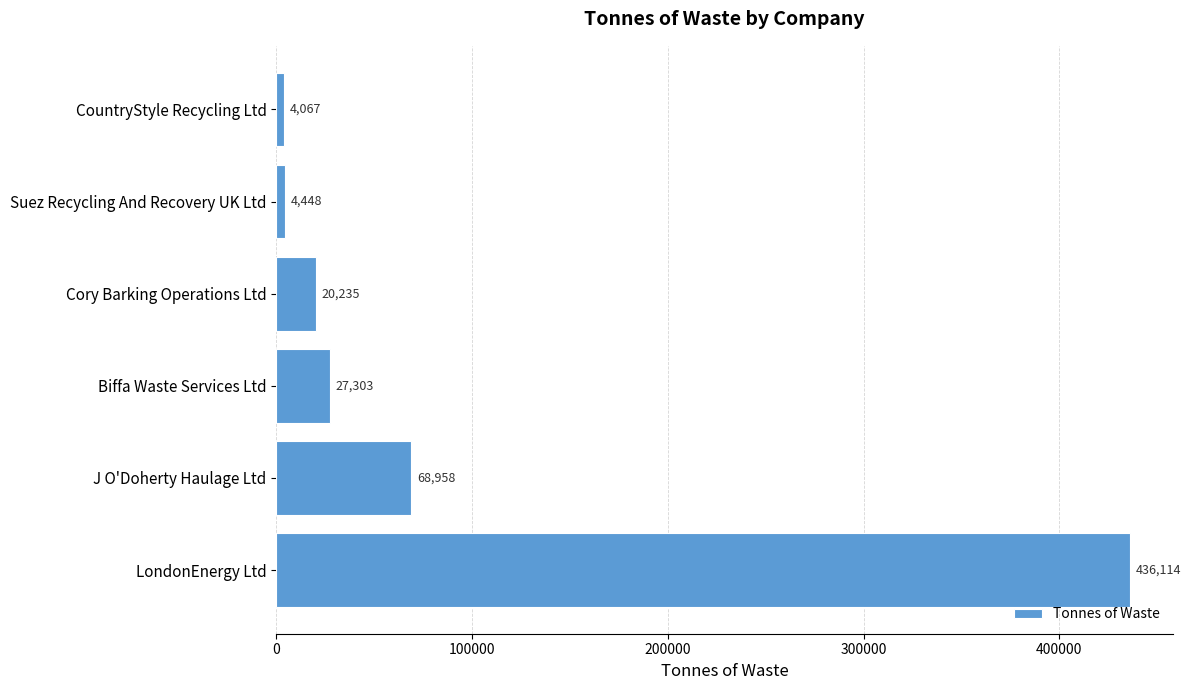

At which label is the value closest to 220090?

J O'Doherty Haulage Ltd